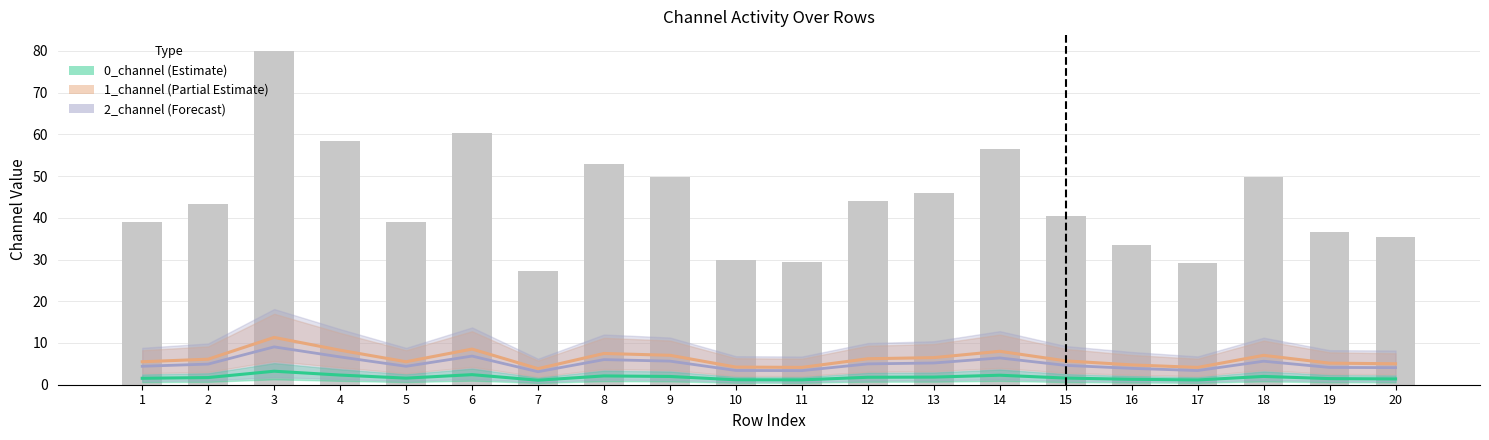

What is the spread (max minus min) of values at 3?

76.8